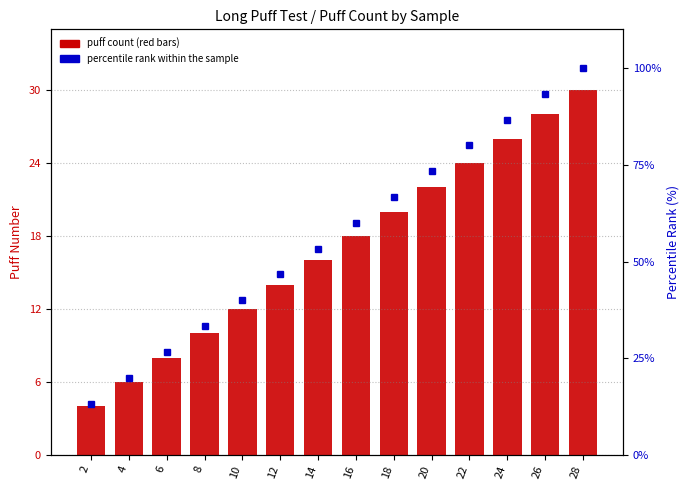

How many data points in Sample 5 are less than 18?

7